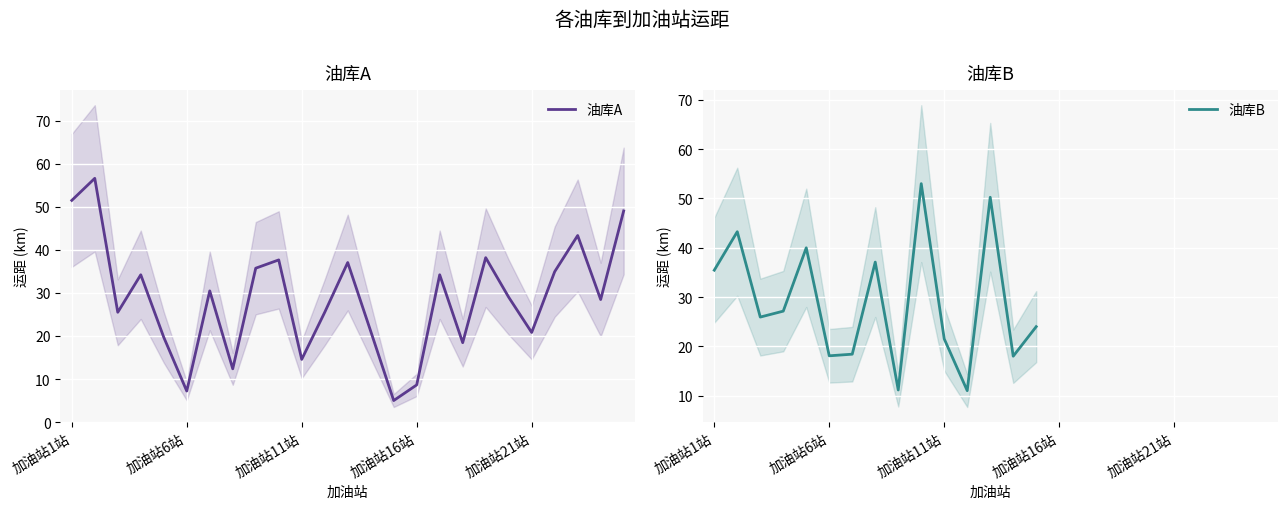

What is the label of the 1st point from the left?

加油站1站